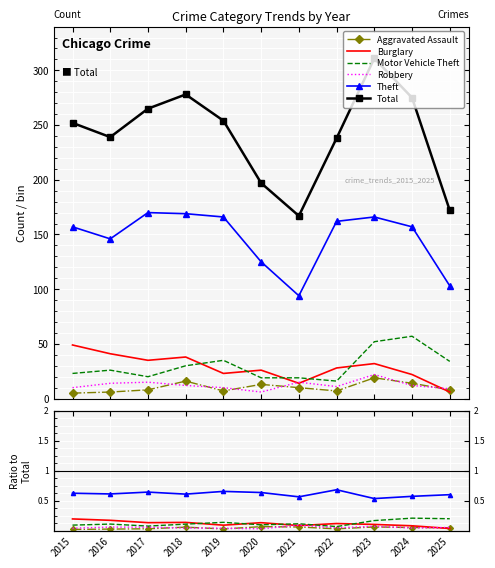

At which category is the sum across all series the highest?

2023